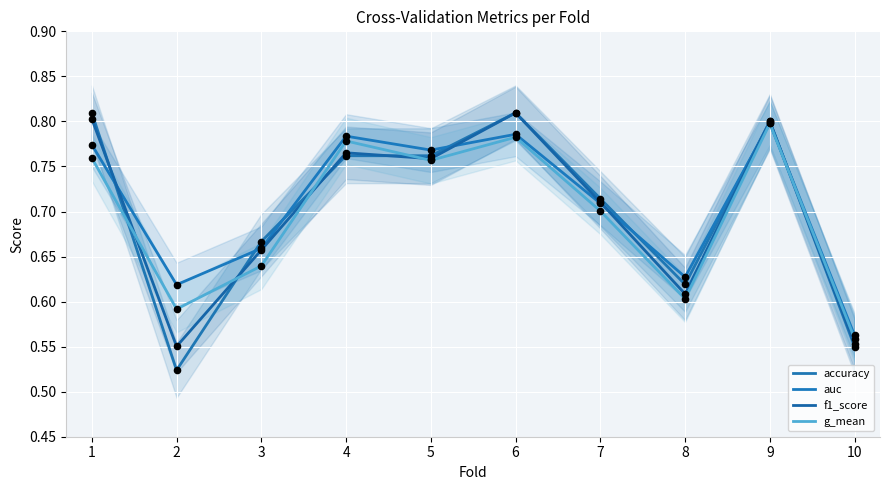

What are all the series names shown in the legend?

accuracy, auc, f1_score, g_mean